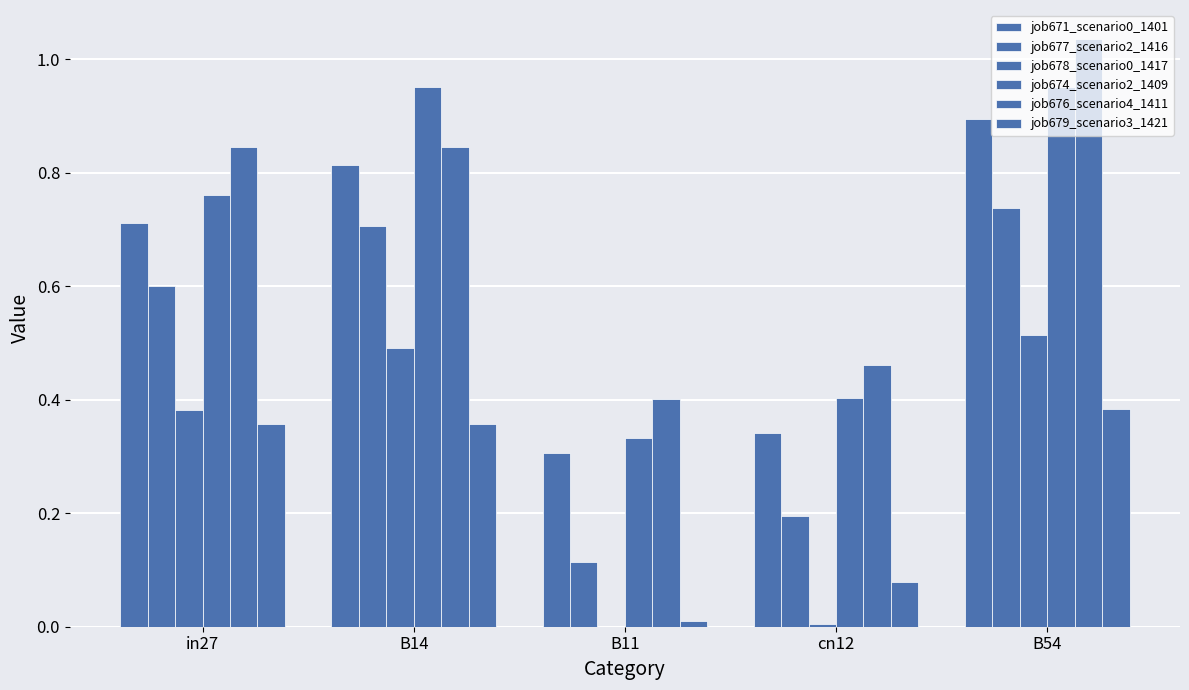

How many data points does each series have?

5